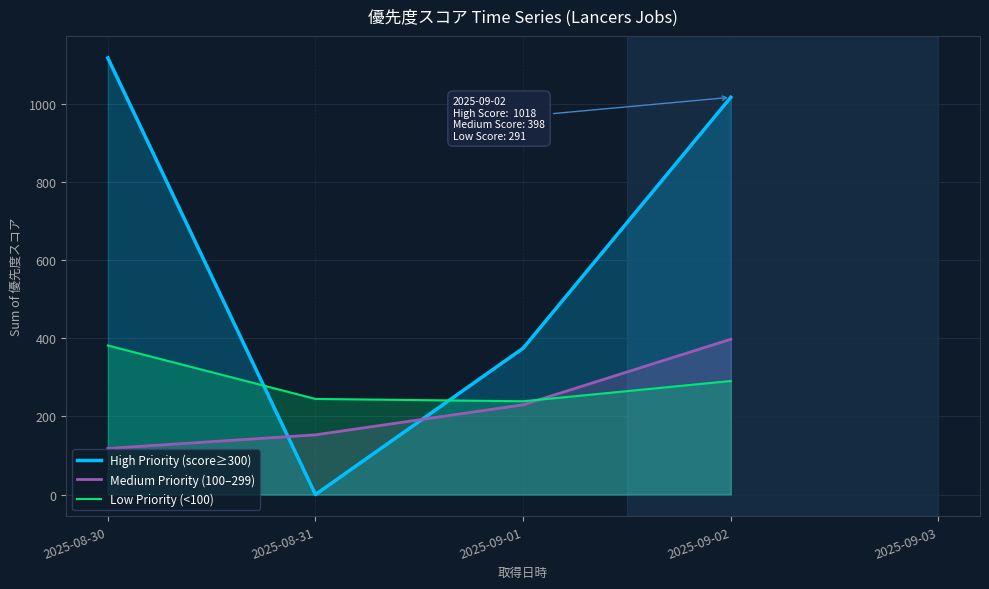

Reading left to right, what are all the values shown in this chart?

High Priority (score≥300): 2025-08-30=1119	2025-08-31=0	2025-09-01=375	2025-09-02=1018
Medium Priority (100–299): 2025-08-30=118	2025-08-31=153	2025-09-01=230	2025-09-02=398
Low Priority (<100): 2025-08-30=382	2025-08-31=245	2025-09-01=239	2025-09-02=291